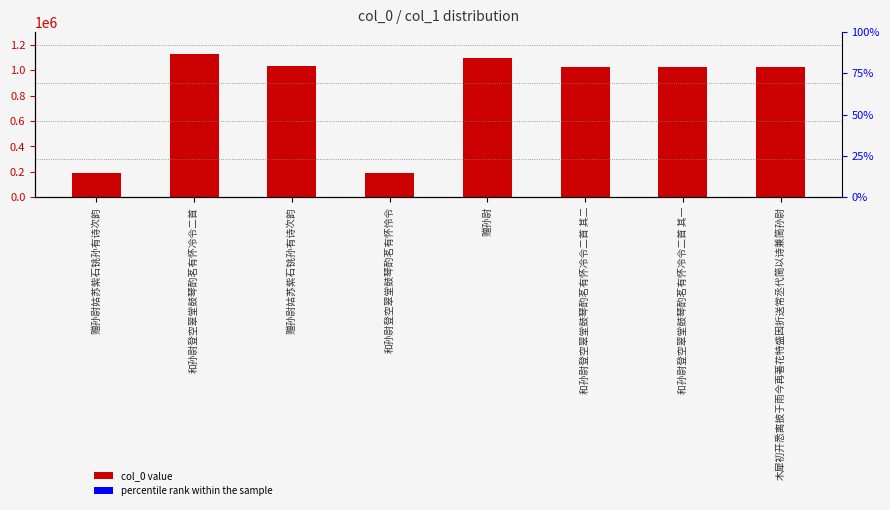

What is the greatest value displayed?

1131409